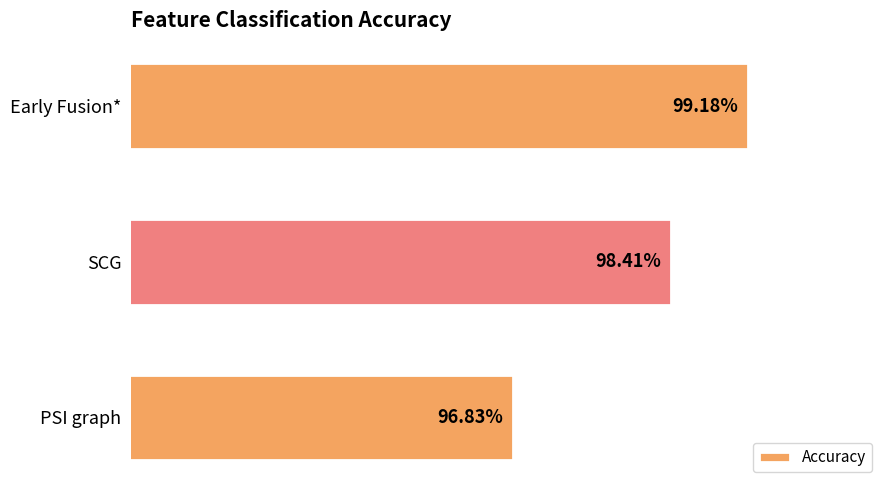

Where is the data nearest to the value 98?

SCG